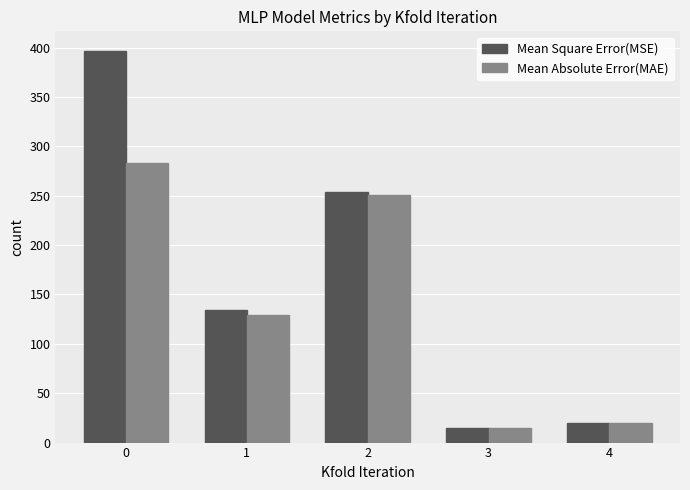

Which series has the largest total across all categories?

Mean Square Error(MSE)